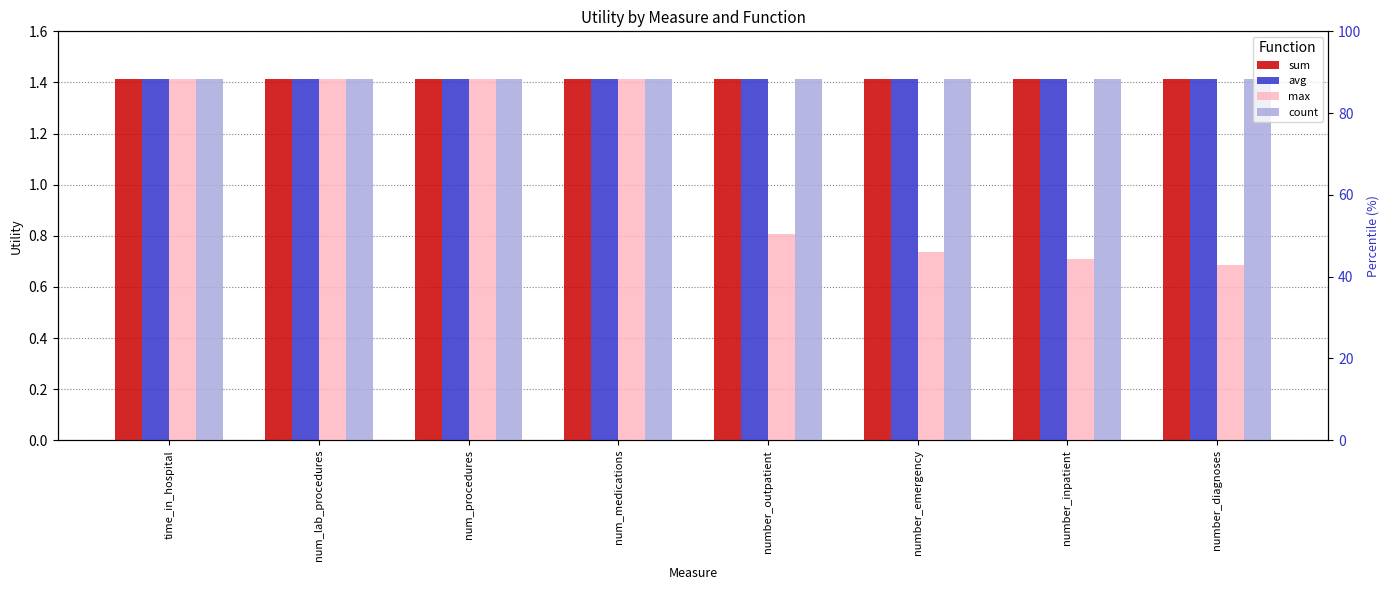

Count the max values in the range 0 to 1.

4